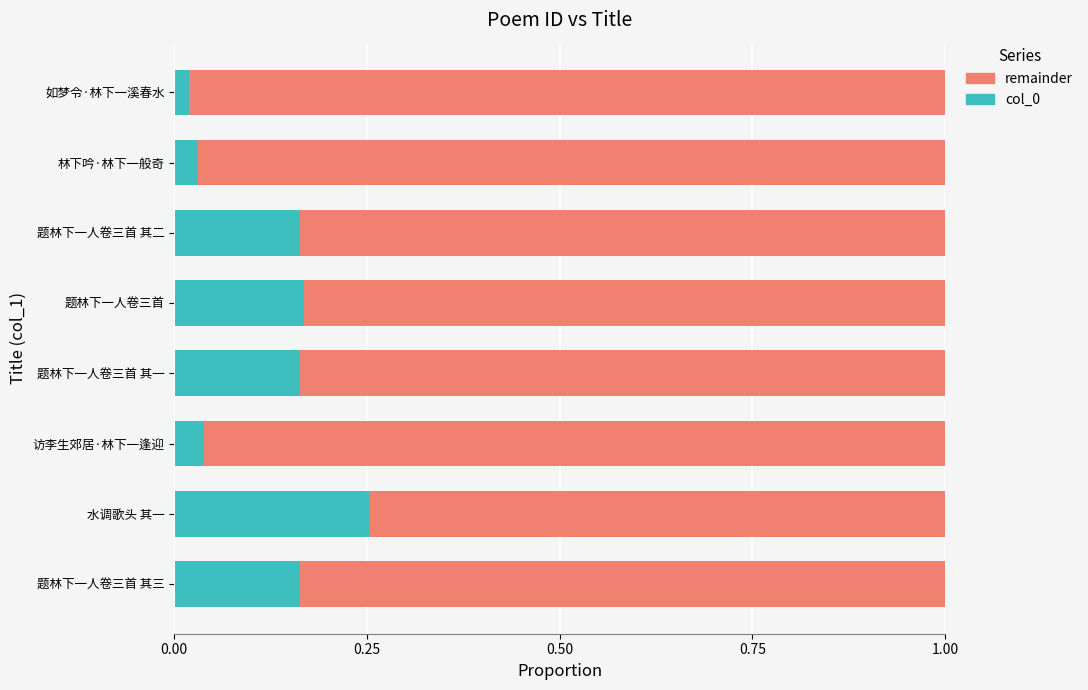

Is it true that col_0 equals 0.1 at 水调歌头 其一?

False